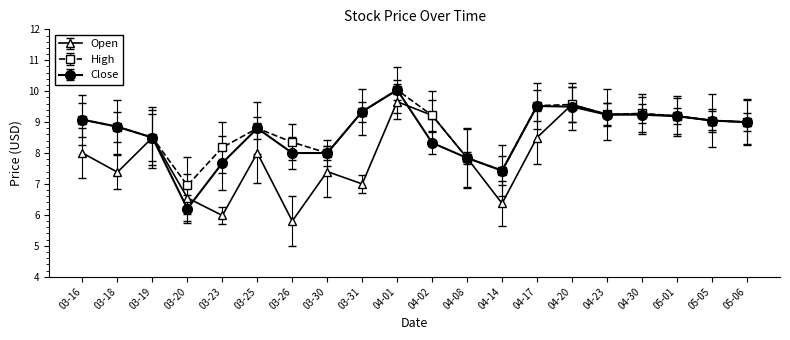

Does the chart have visible grid lines?

No